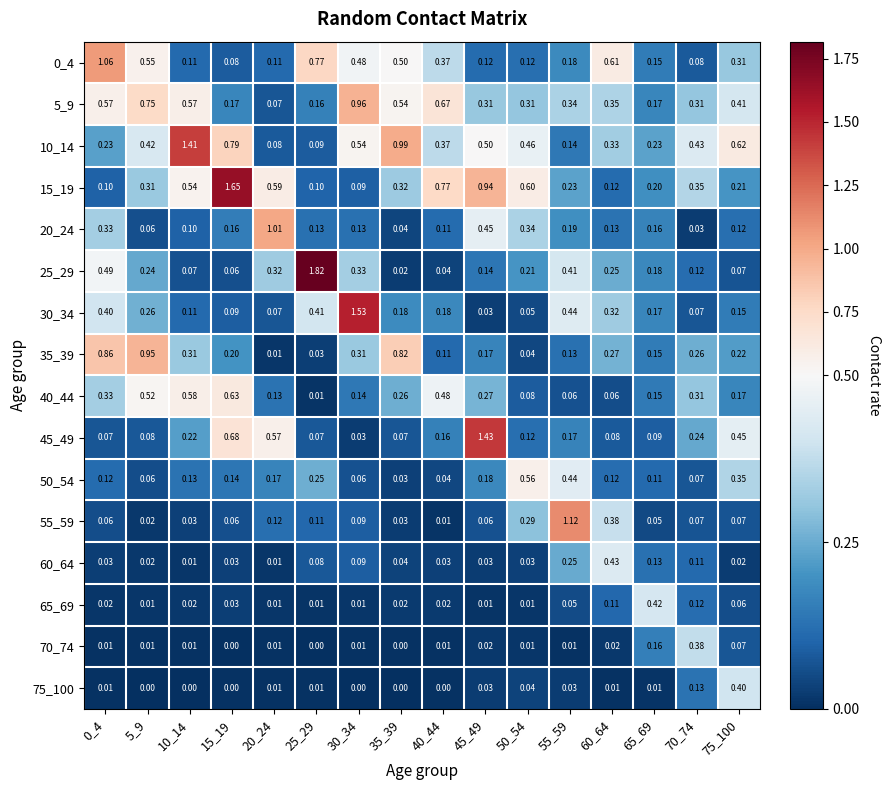

Is the value of 50_54 at 55_59 greater than the value of 20_24 at 60_64?

Yes